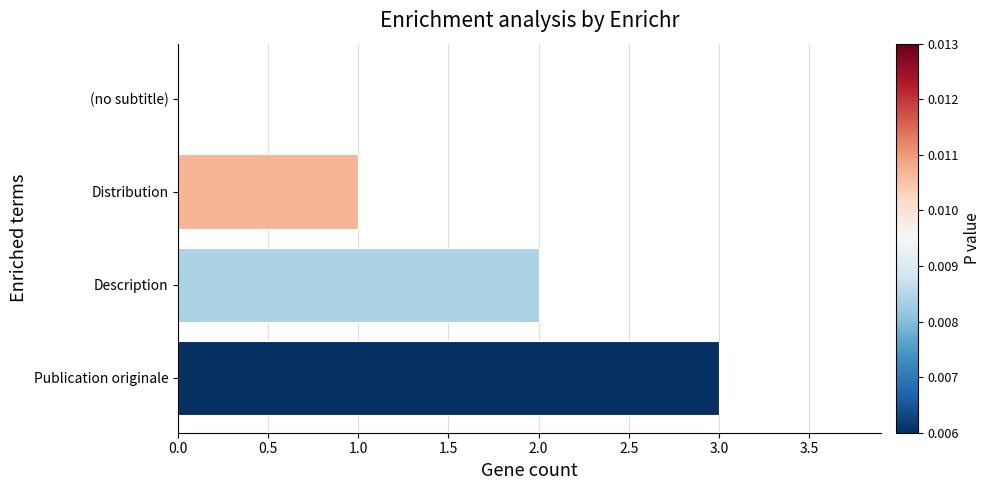

Are the bars horizontal?

Yes